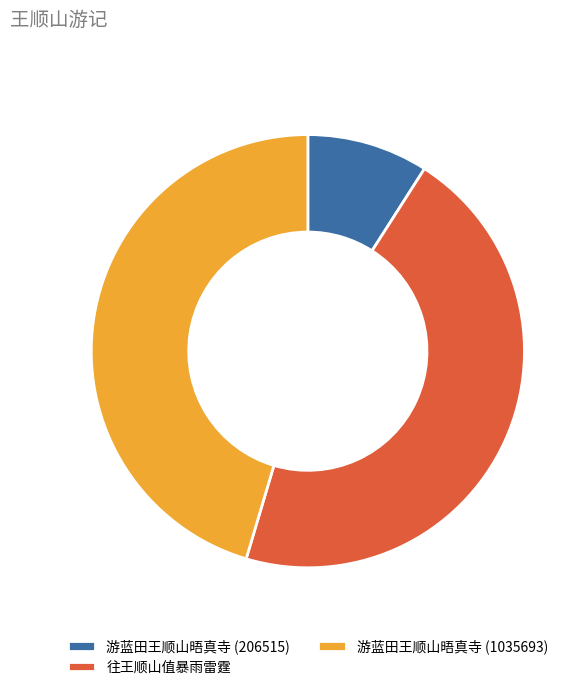

Approximately how many times larger is the value at 游蓝田王顺山晤真寺 (1035693) compared to 往王顺山值暴雨雷霆?

1.0